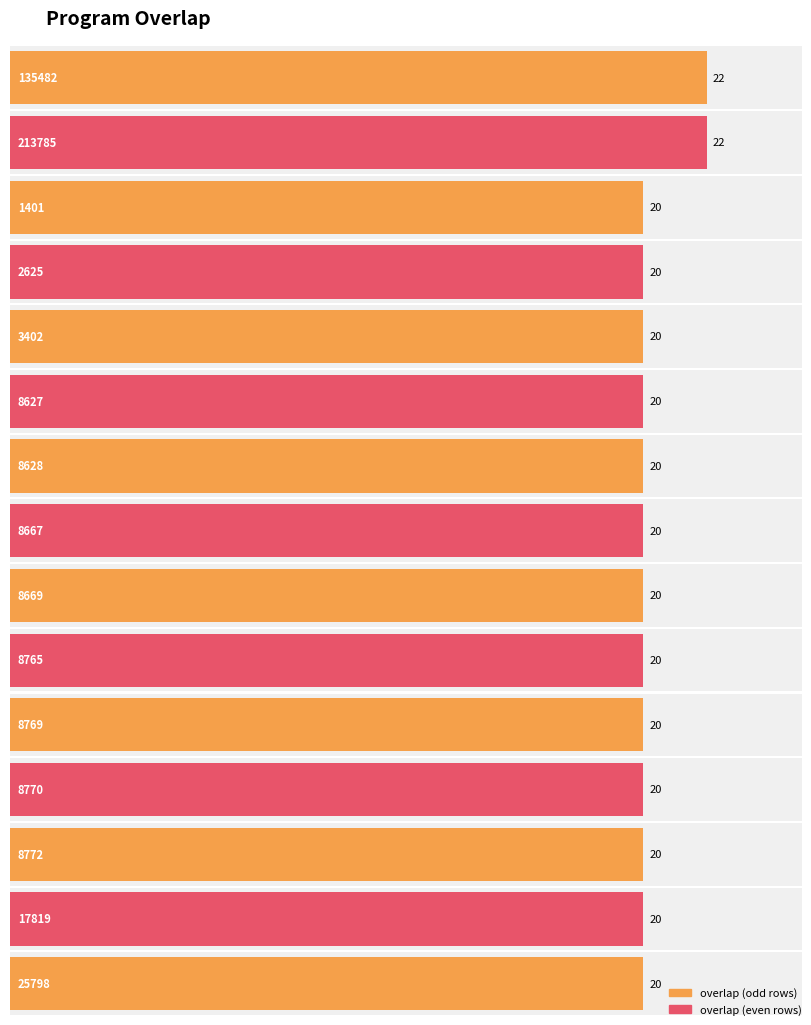

What is the approximate value at 17819?

20